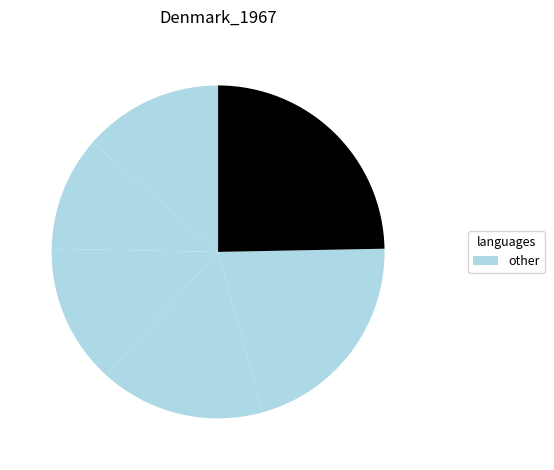

How many slices are in this pie chart?

6